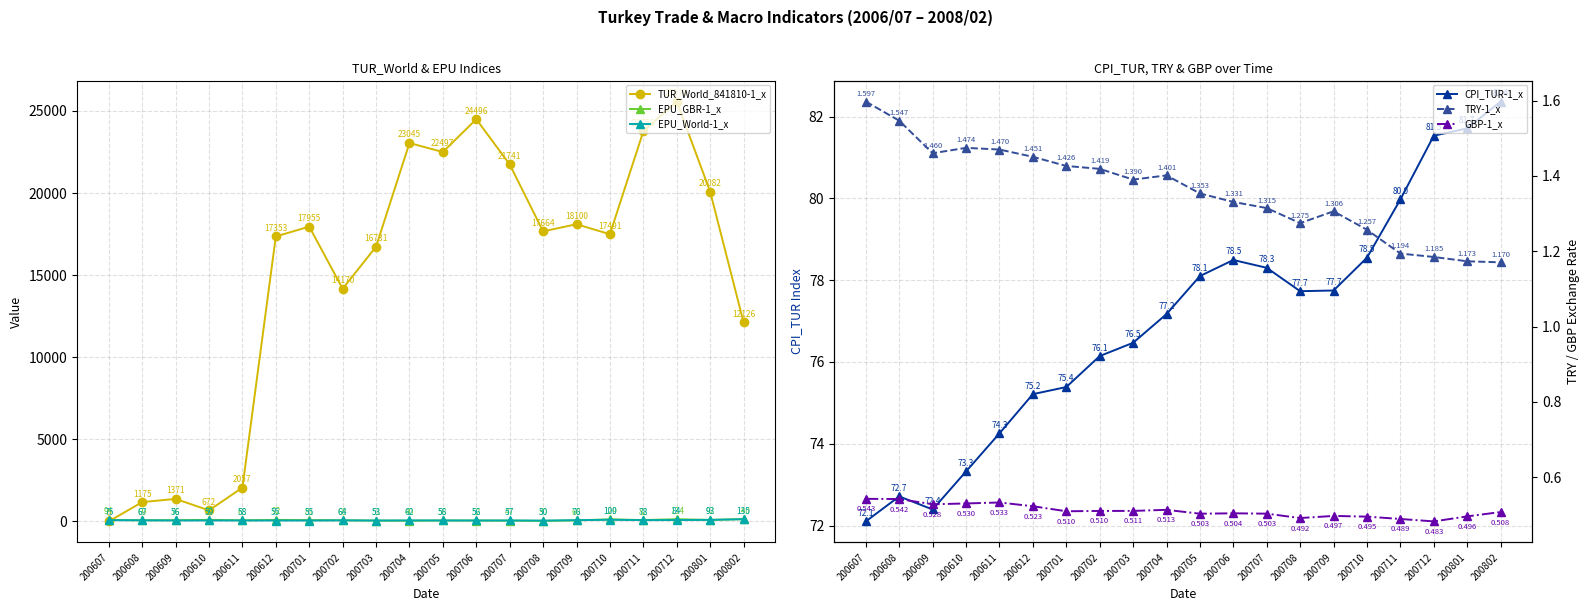

Reading left to right, transcribe all the data shown in this chart.

TUR_World_841810-1_x: 200607=0.0	200608=1175.0	200609=1371.0	200610=672.0	200611=2057.0	200612=17353.0	200701=17955.0	200702=14170.0	200703=16731.0	200704=23045.0	200705=22497.0	200706=24496.0	200707=21741.0	200708=17664.0	200709=18100.0	200710=17491.0	200711=23756.0	200712=25570.0	200801=20082.0	200802=12126.0
EPU_GBR-1_x: 200607=94.2	200608=69.1	200609=75.9	200610=95.0	200611=68.0	200612=91.8	200701=80.6	200702=68.3	200703=50.5	200704=39.9	200705=56.0	200706=52.0	200707=47.3	200708=30.5	200709=60.0	200710=128.7	200711=82.1	200712=134.3	200801=91.7	200802=139.5
EPU_World-1_x: 200607=74.5	200608=67.2	200609=56.0	200610=58.7	200611=58.0	200612=55.4	200701=54.5	200702=64.3	200703=53.0	200704=61.6	200705=58.1	200706=55.6	200707=56.8	200708=50.3	200709=76.4	200710=99.7	200711=78.2	200712=83.6	200801=92.6	200802=135.2
CPI_TUR-1_x: 200607=72.1	200608=72.7	200609=72.4	200610=73.3	200611=74.3	200612=75.2	200701=75.4	200702=76.1	200703=76.5	200704=77.2	200705=78.1	200706=78.5	200707=78.3	200708=77.7	200709=77.7	200710=78.5	200711=80.0	200712=81.5	200801=81.7	200802=82.4
TRY-1_x: 200607=1.6	200608=1.5	200609=1.5	200610=1.5	200611=1.5	200612=1.5	200701=1.4	200702=1.4	200703=1.4	200704=1.4	200705=1.4	200706=1.3	200707=1.3	200708=1.3	200709=1.3	200710=1.3	200711=1.2	200712=1.2	200801=1.2	200802=1.2
GBP-1_x: 200607=0.5	200608=0.5	200609=0.5	200610=0.5	200611=0.5	200612=0.5	200701=0.5	200702=0.5	200703=0.5	200704=0.5	200705=0.5	200706=0.5	200707=0.5	200708=0.5	200709=0.5	200710=0.5	200711=0.5	200712=0.5	200801=0.5	200802=0.5